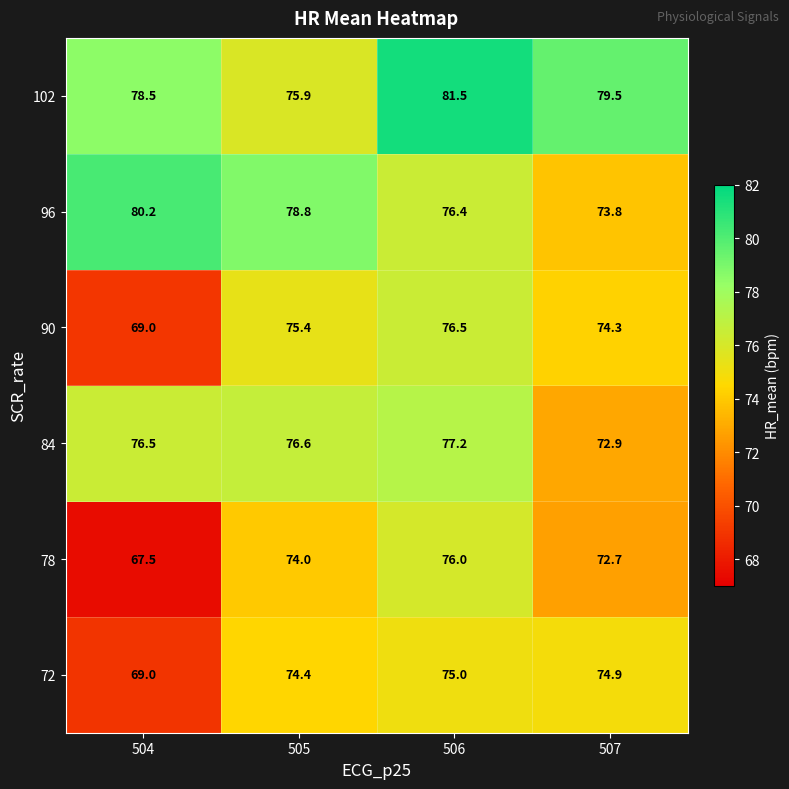

Rank the series at 506 from highest to lowest value.

102, 84, 90, 96, 78, 72